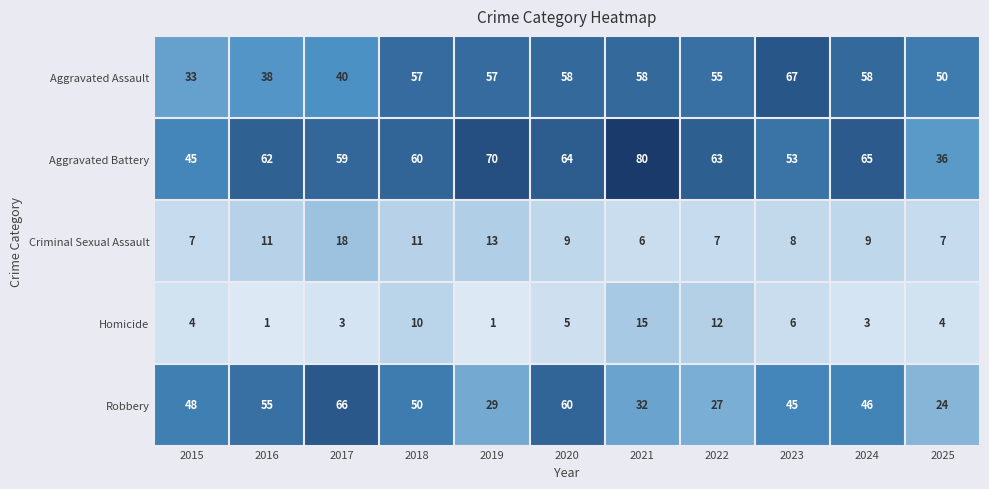

Read the Aggravated Battery value at 2019, to the nearest 10.

70